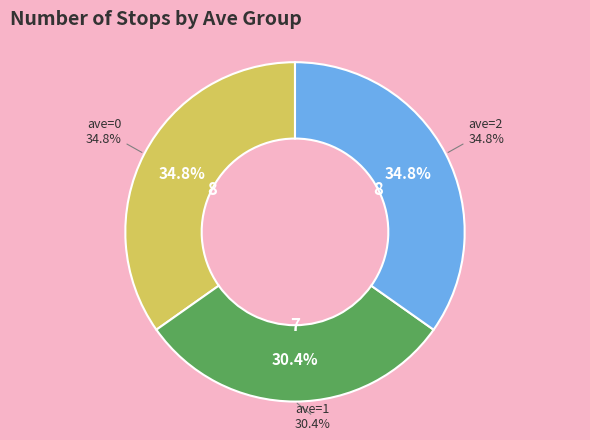

The 2 slice represents 35% of the pie. True or false?

True